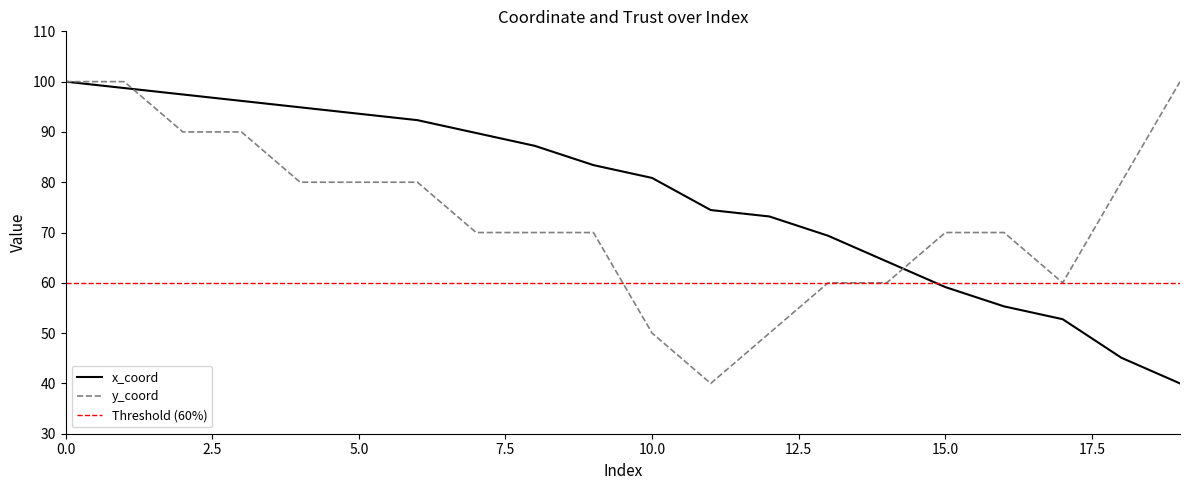

How many y_coord values are between 60 and 90?

14